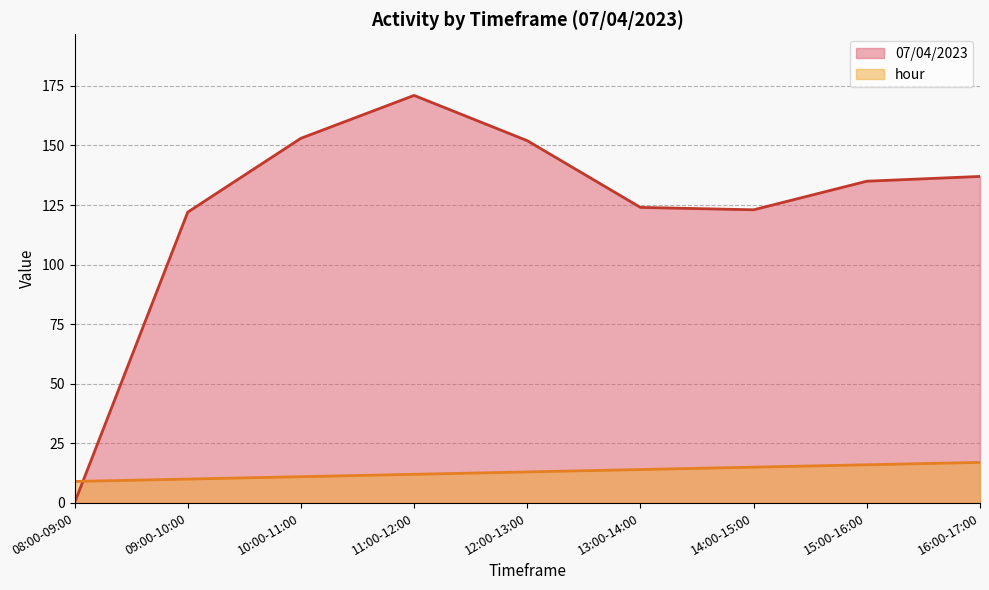

Rank the categories by hour value from lowest to highest.

08:00-09:00, 09:00-10:00, 10:00-11:00, 11:00-12:00, 12:00-13:00, 13:00-14:00, 14:00-15:00, 15:00-16:00, 16:00-17:00